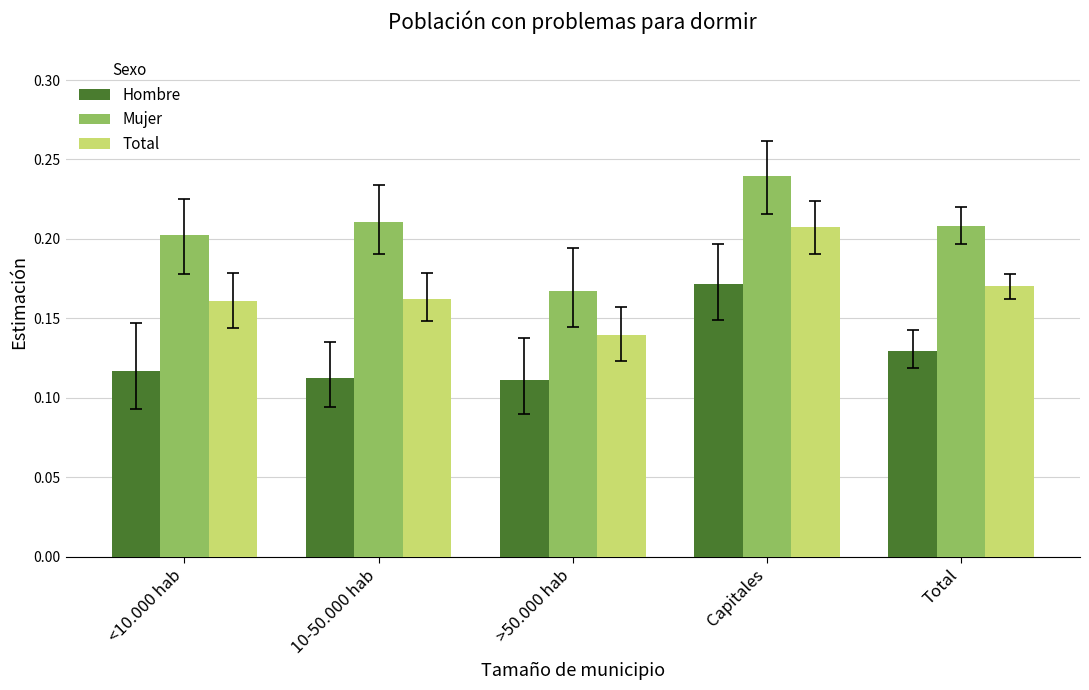

At <10.000 hab, list the series in order from smallest to largest.

Hombre, Total, Mujer